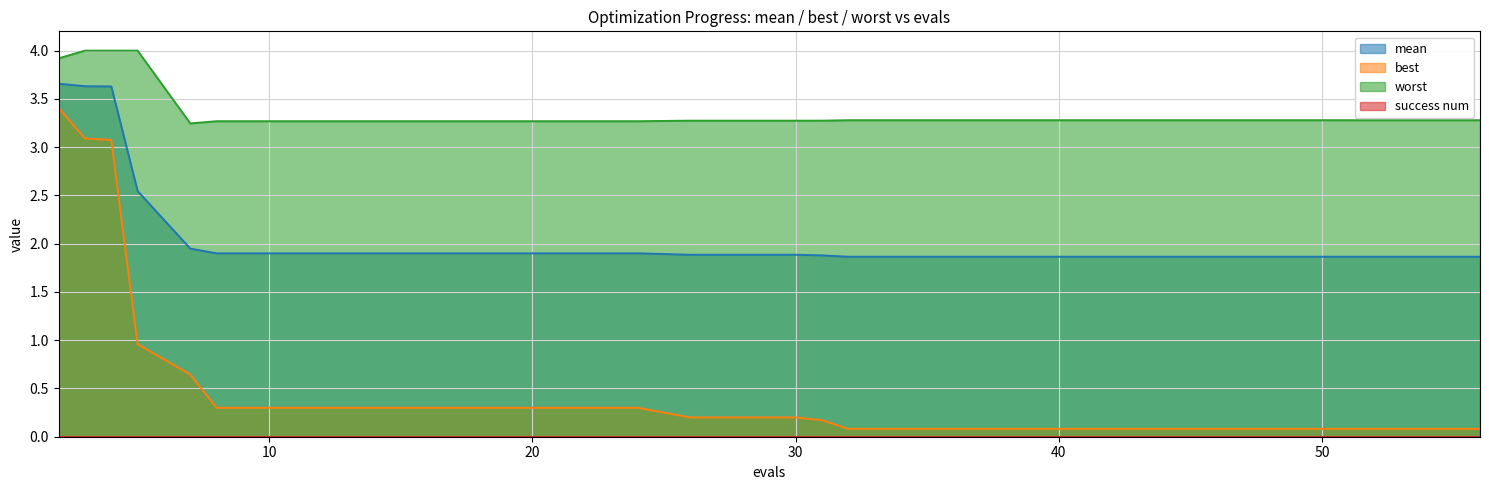

What is the total value across all series at 20?

5.5